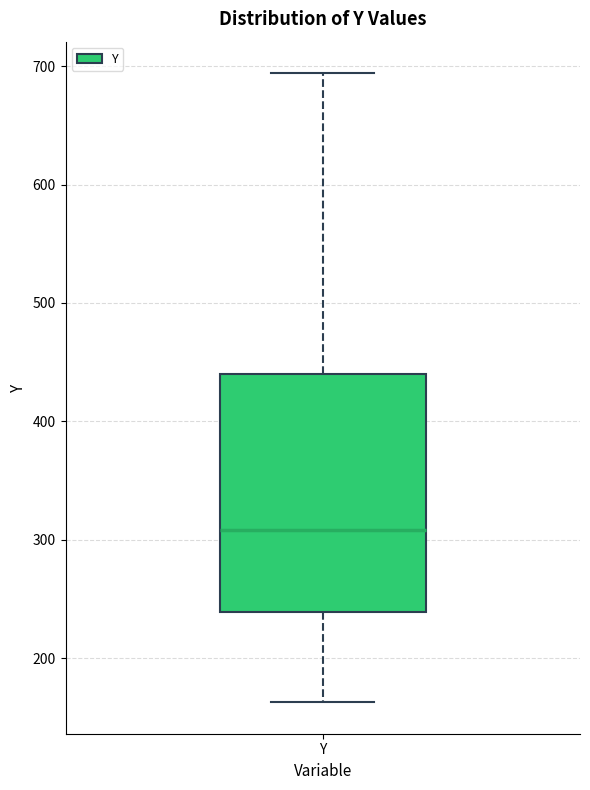

Transcribe this box plot: give where the median line is, the range the box spans, and where the two whiskers end, as read against the y-axis. The values are not printed on the chart, so give them approximately, as read against the axis.

median 310, box 240 to 440, whiskers 160 to 690